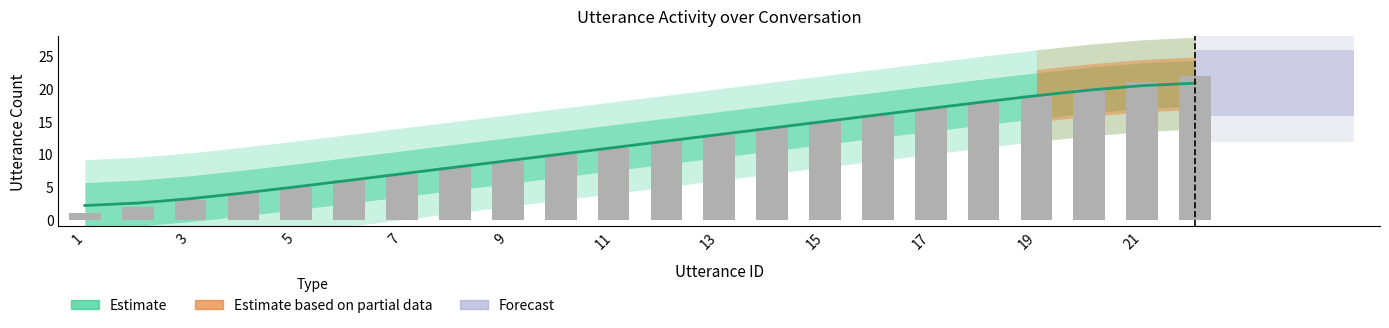

Reading left to right, extract all data points from this chart.

1=1	2=2	3=3	4=4	5=5	6=6	7=7	8=8	9=9	10=10	11=11	12=12	13=13	14=14	15=15	16=16	17=17	18=18	19=19	20=20	21=21	22=22